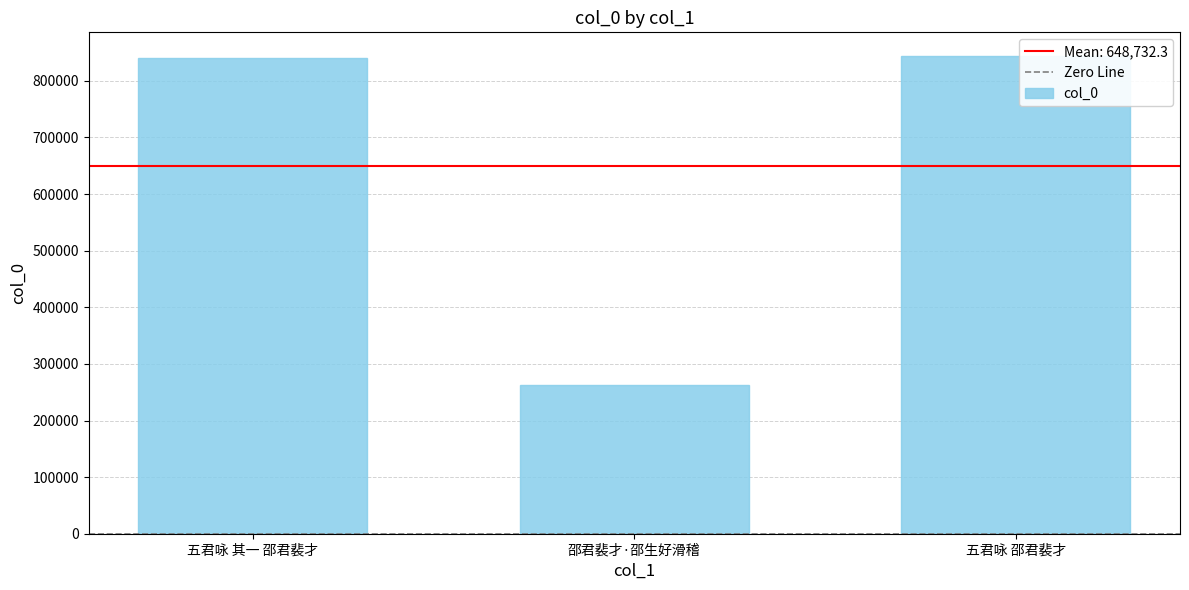

Is it true that the value at 五君咏 邵君裴才 is 1341734?

False